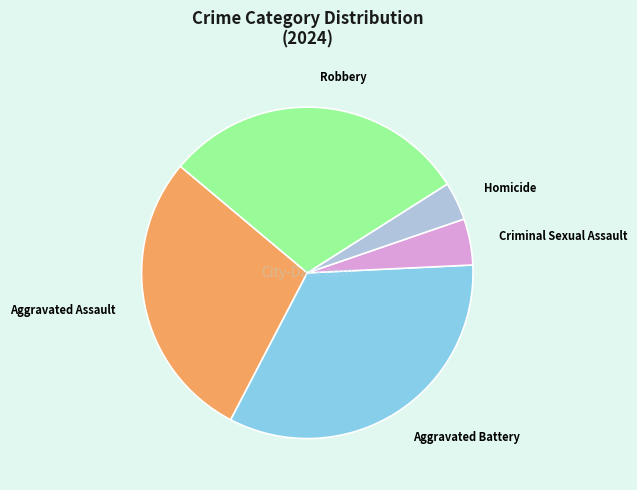

The Homicide slice represents 4% of the pie. True or false?

True